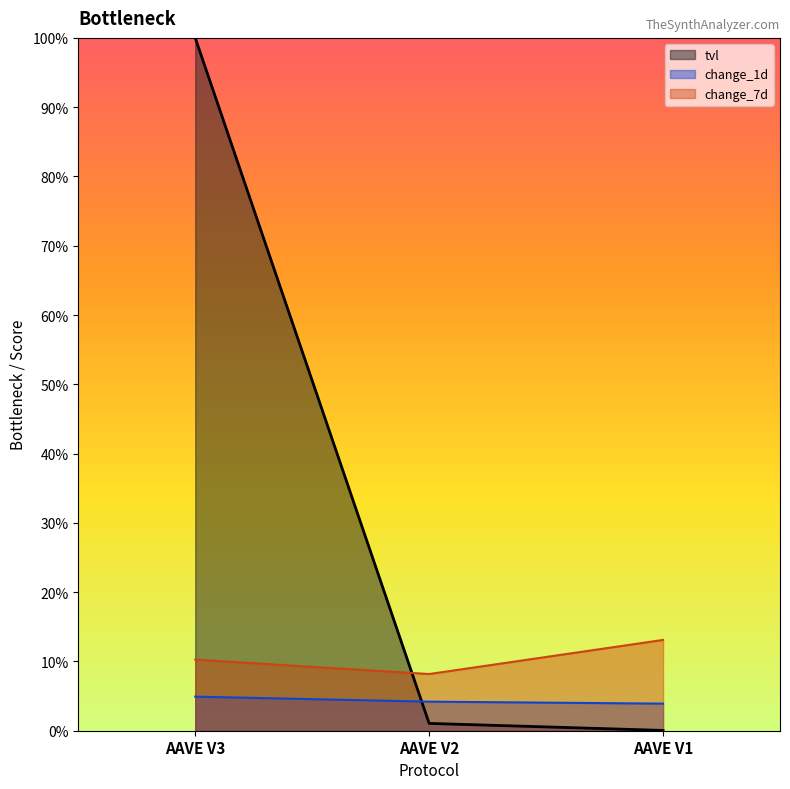

Reading left to right, transcribe all the data shown in this chart.

tvl: AAVE V3=100.0	AAVE V2=1.1	AAVE V1=0.0
change_1d: AAVE V3=4.9	AAVE V2=4.2	AAVE V1=3.9
change_7d: AAVE V3=10.3	AAVE V2=8.2	AAVE V1=13.1